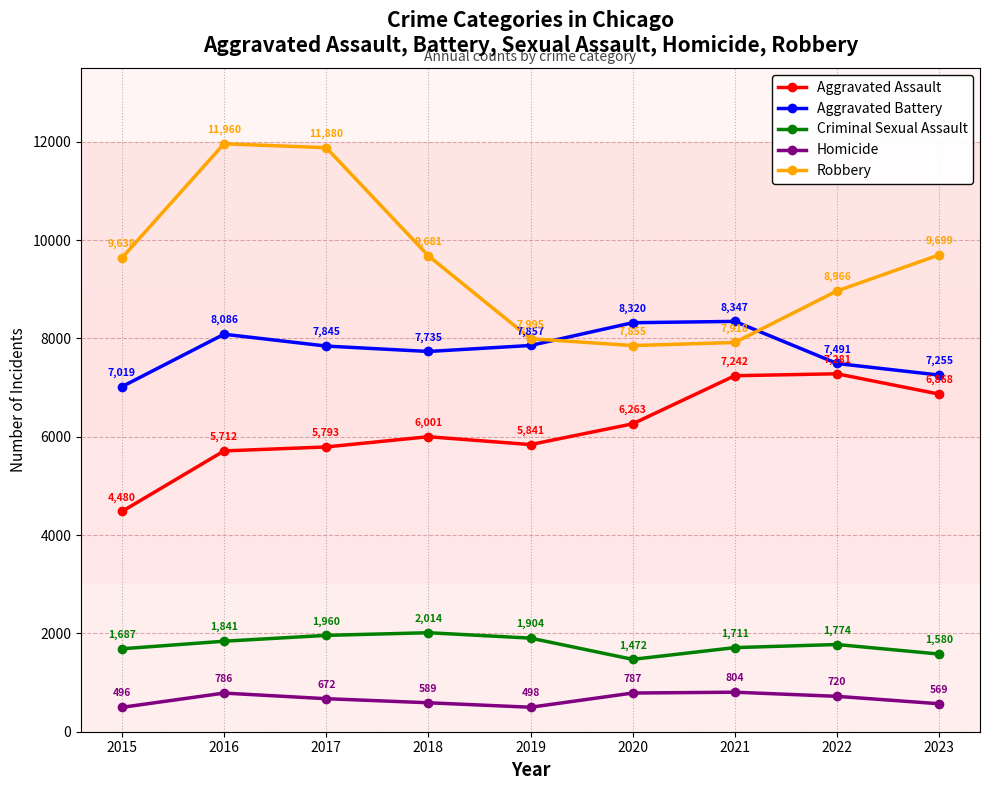

Reading left to right, list all the values displayed in this chart.

Aggravated Assault: 2015=4480	2016=5712	2017=5793	2018=6001	2019=5841	2020=6263	2021=7242	2022=7281	2023=6868
Aggravated Battery: 2015=7019	2016=8086	2017=7845	2018=7735	2019=7857	2020=8320	2021=8347	2022=7491	2023=7255
Criminal Sexual Assault: 2015=1687	2016=1841	2017=1960	2018=2014	2019=1904	2020=1472	2021=1711	2022=1774	2023=1580
Homicide: 2015=496	2016=786	2017=672	2018=589	2019=498	2020=787	2021=804	2022=720	2023=569
Robbery: 2015=9638	2016=11960	2017=11880	2018=9681	2019=7995	2020=7855	2021=7918	2022=8966	2023=9699